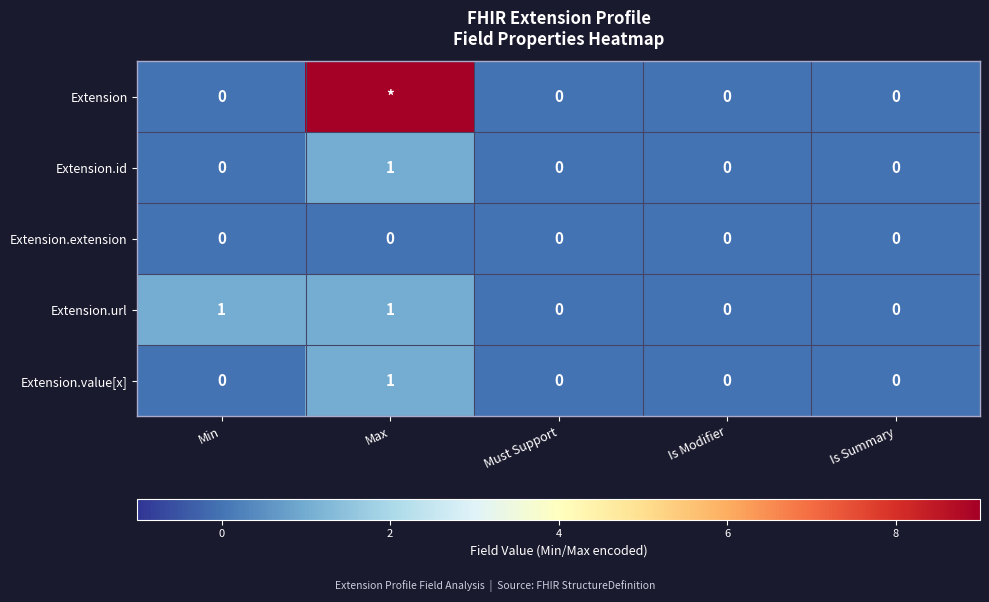

The Extension.value[x] series shows 0 at Must Support. True or false?

True